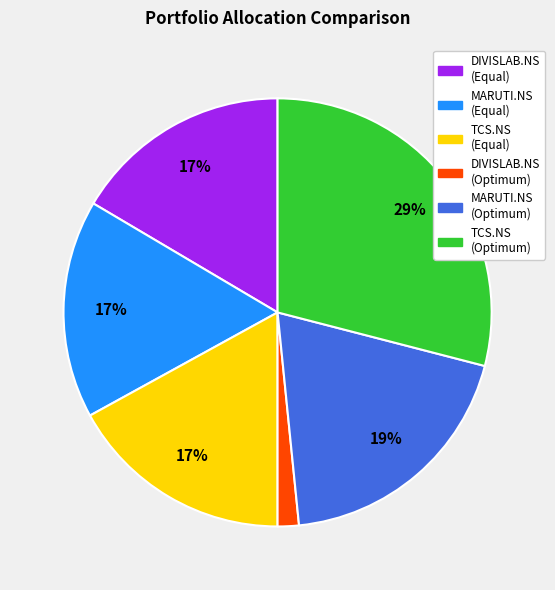

Does any single category account for the majority?

No